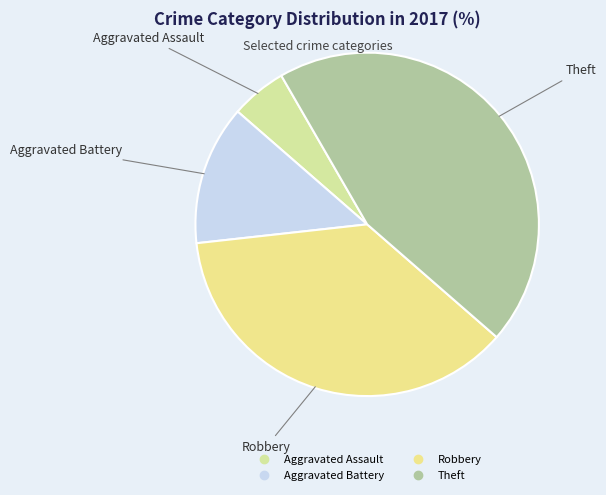

What is the ratio of the value at Aggravated Assault to the value at Aggravated Battery?

0.4